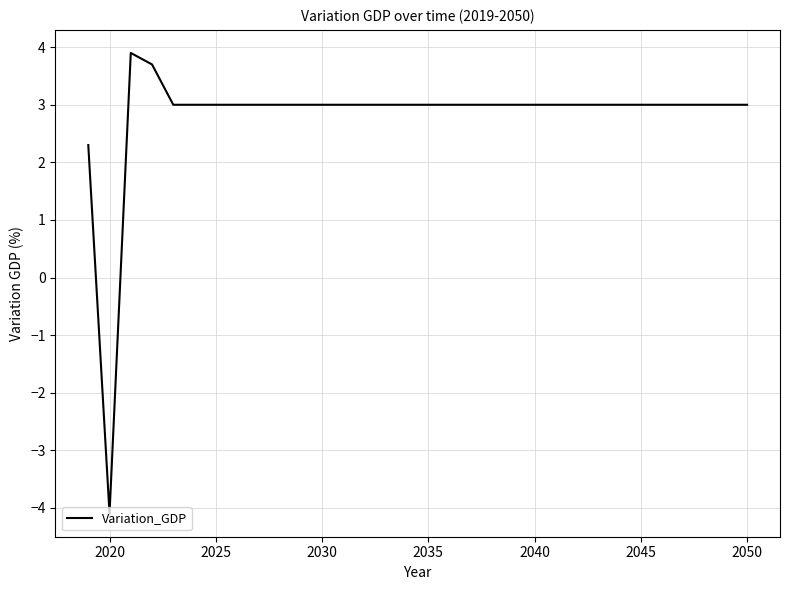

What is the difference between the maximum and minimum values?

8.0